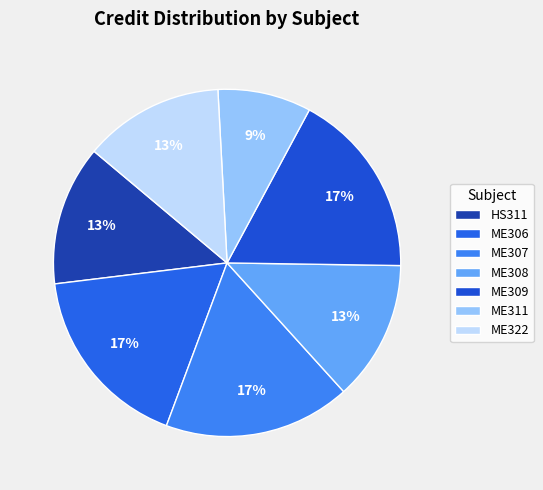

Approximately how many times larger is the value at ME309 compared to ME306?

1.0